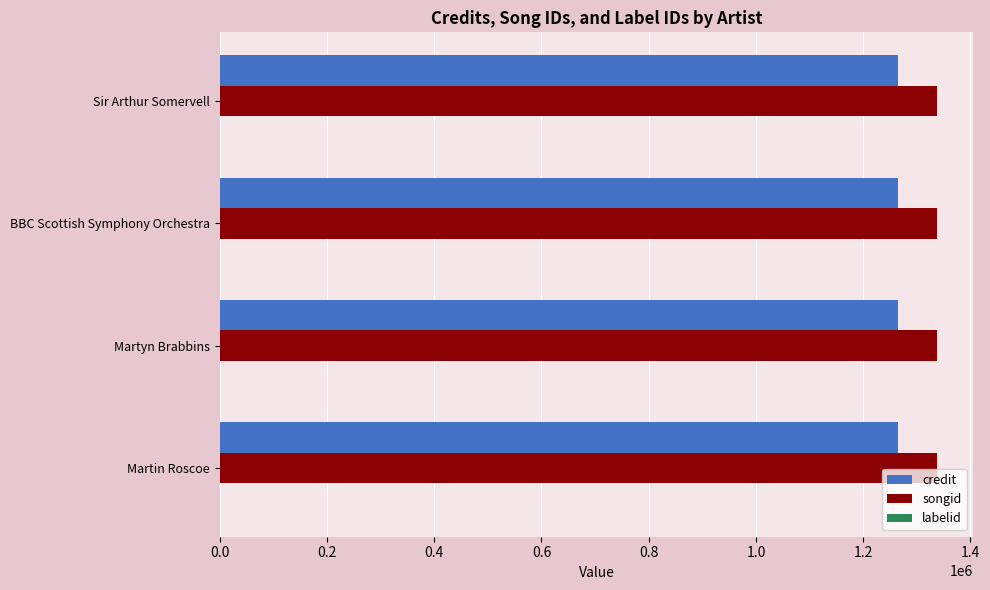

How many data points does each series have?

4